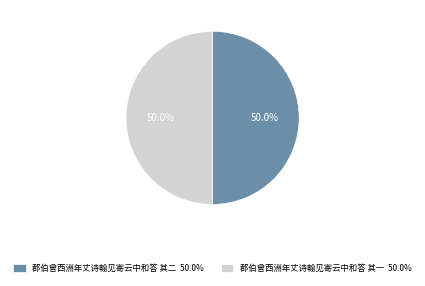

What percentage is NOT represented by 郡伯曾西洲年丈诗翰见寄云中和答 其二?

50.0%